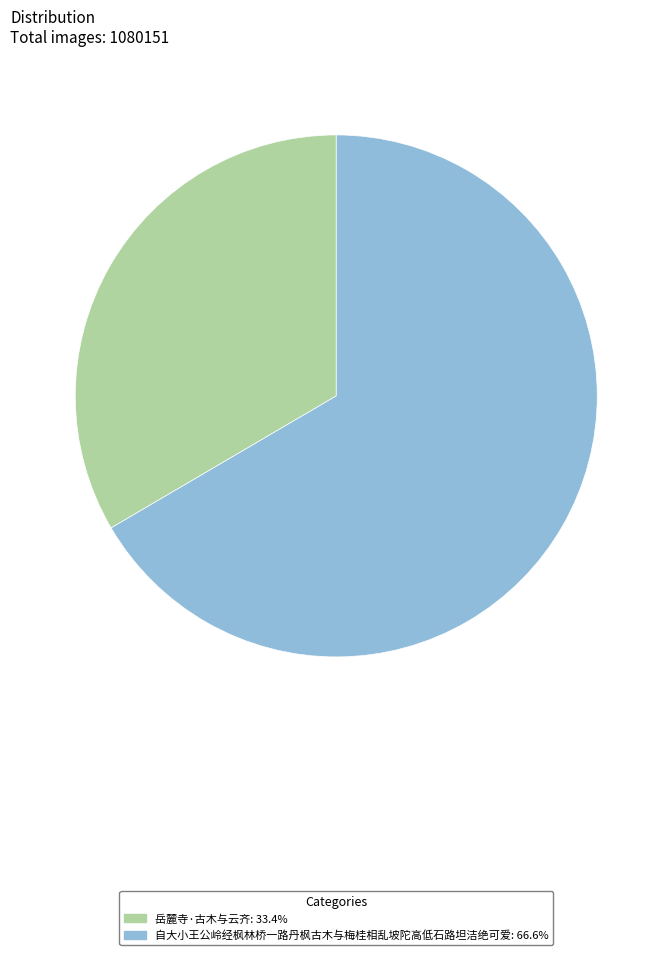

What is the ratio of the value at 自大小王公岭经枫林桥一路丹枫古木与梅桂相乱坡陀高低石路坦洁绝可爱 to the value at 岳麓寺·古木与云齐?

2.0